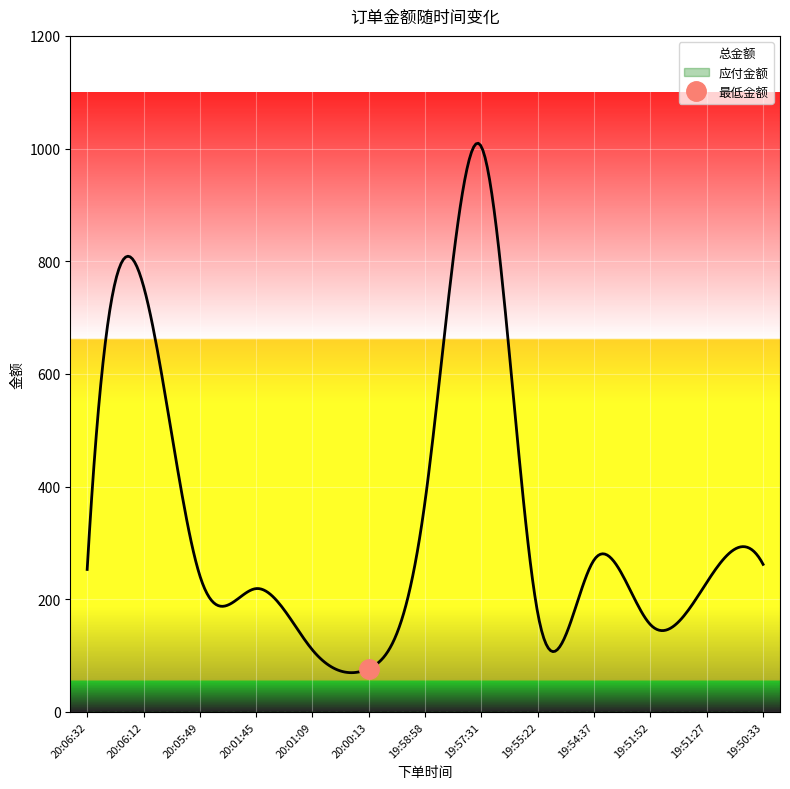

True or false: 总金额 and 应付金额 intersect in this chart.

False